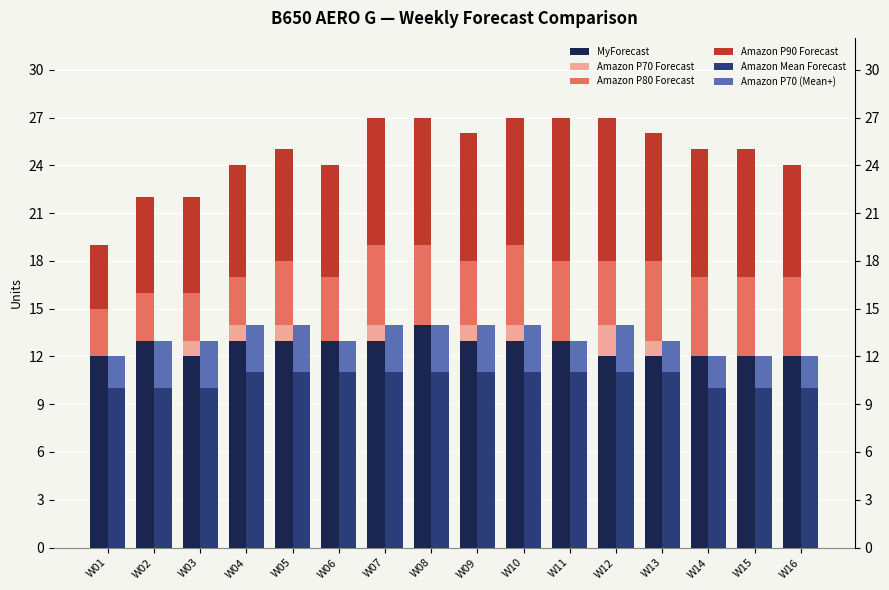

At which category is the sum across all series the highest?

W07